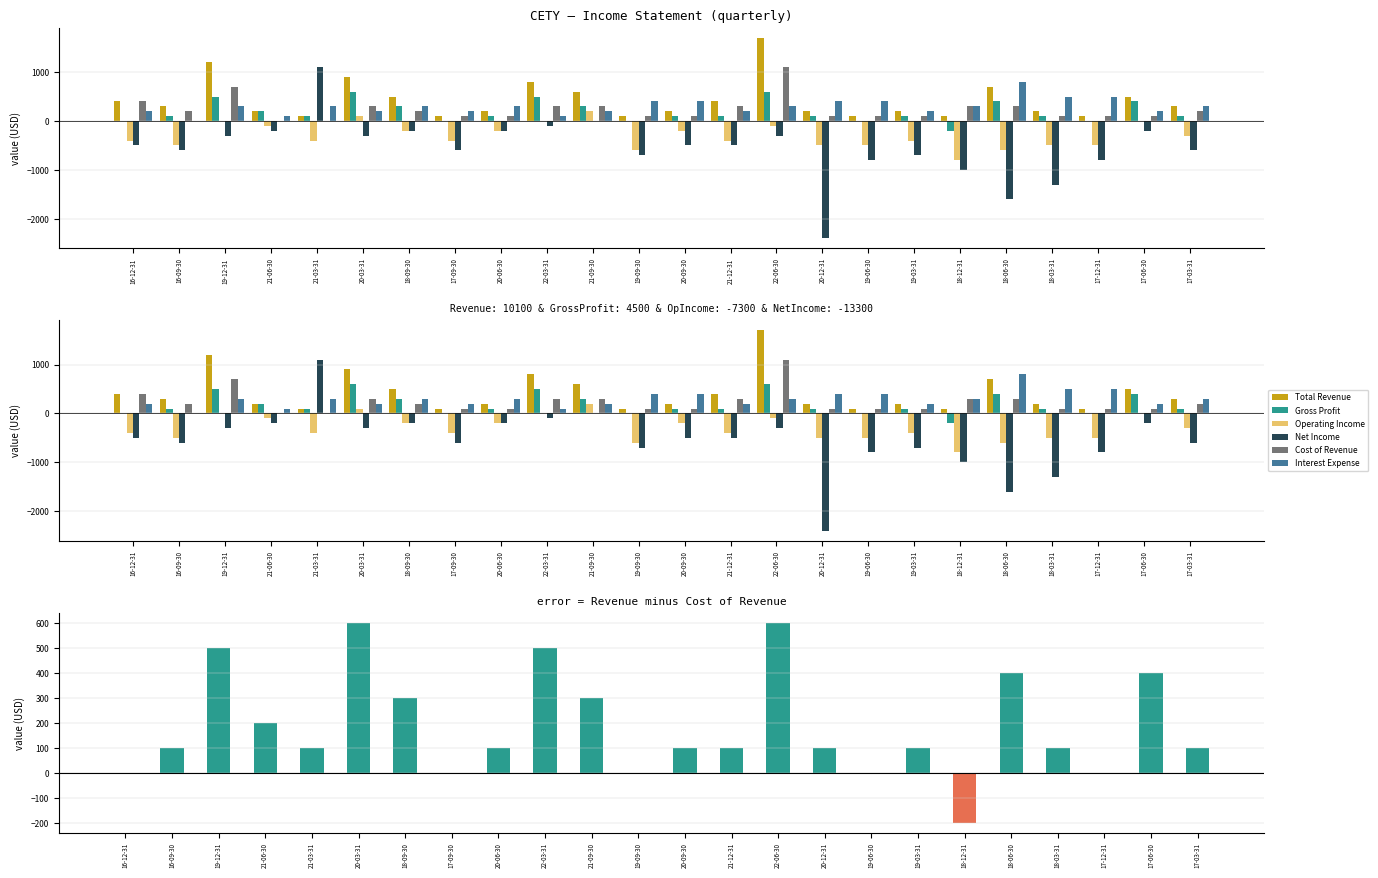

At which label is Gross Profit closest to 200?

21-06-30